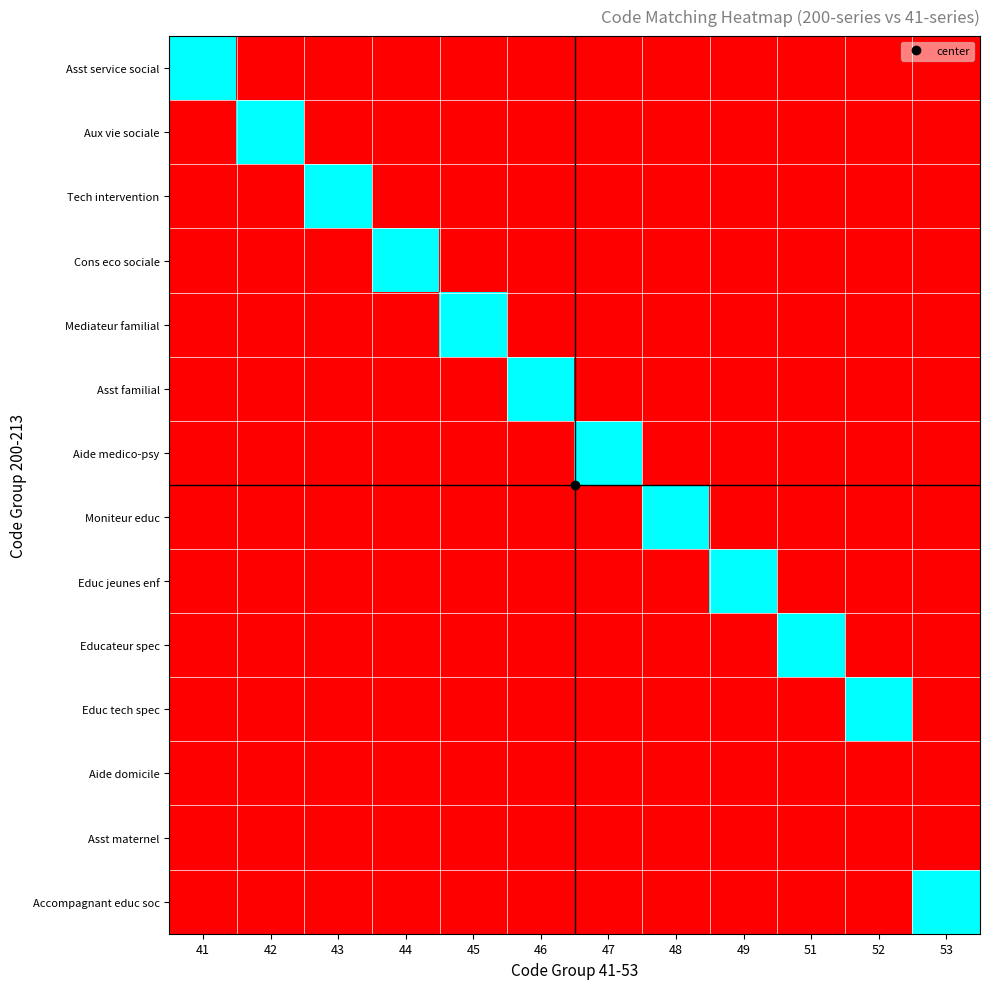

Reading left to right, transcribe all the data shown in this chart.

Asst service social: 41=1	42=0	43=0	44=0	45=0	46=0	47=0	48=0	49=0	51=0	52=0	53=0
Aux vie sociale: 41=0	42=1	43=0	44=0	45=0	46=0	47=0	48=0	49=0	51=0	52=0	53=0
Tech intervention: 41=0	42=0	43=1	44=0	45=0	46=0	47=0	48=0	49=0	51=0	52=0	53=0
Cons eco sociale: 41=0	42=0	43=0	44=1	45=0	46=0	47=0	48=0	49=0	51=0	52=0	53=0
Mediateur familial: 41=0	42=0	43=0	44=0	45=1	46=0	47=0	48=0	49=0	51=0	52=0	53=0
Asst familial: 41=0	42=0	43=0	44=0	45=0	46=1	47=0	48=0	49=0	51=0	52=0	53=0
Aide medico-psy: 41=0	42=0	43=0	44=0	45=0	46=0	47=1	48=0	49=0	51=0	52=0	53=0
Moniteur educ: 41=0	42=0	43=0	44=0	45=0	46=0	47=0	48=1	49=0	51=0	52=0	53=0
Educ jeunes enf: 41=0	42=0	43=0	44=0	45=0	46=0	47=0	48=0	49=1	51=0	52=0	53=0
Educateur spec: 41=0	42=0	43=0	44=0	45=0	46=0	47=0	48=0	49=0	51=1	52=0	53=0
Educ tech spec: 41=0	42=0	43=0	44=0	45=0	46=0	47=0	48=0	49=0	51=0	52=1	53=0
Aide domicile: 41=0	42=0	43=0	44=0	45=0	46=0	47=0	48=0	49=0	51=0	52=0	53=0
Asst maternel: 41=0	42=0	43=0	44=0	45=0	46=0	47=0	48=0	49=0	51=0	52=0	53=0
Accompagnant educ soc: 41=0	42=0	43=0	44=0	45=0	46=0	47=0	48=0	49=0	51=0	52=0	53=1